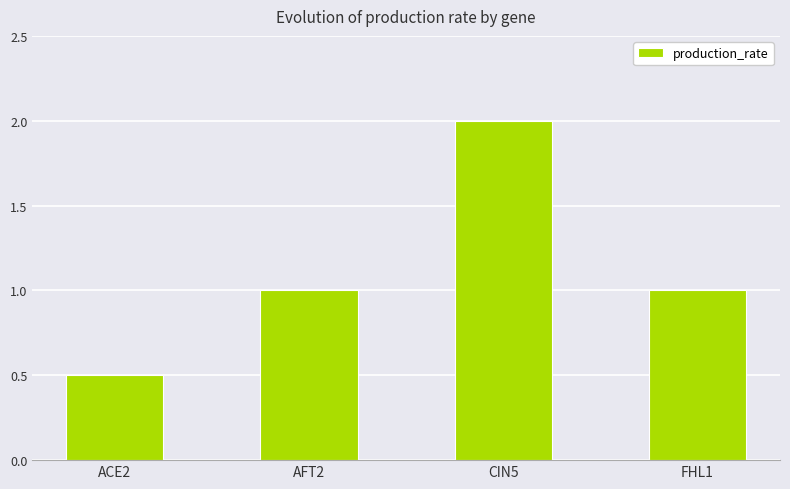

Count the number of data series in this chart.

1